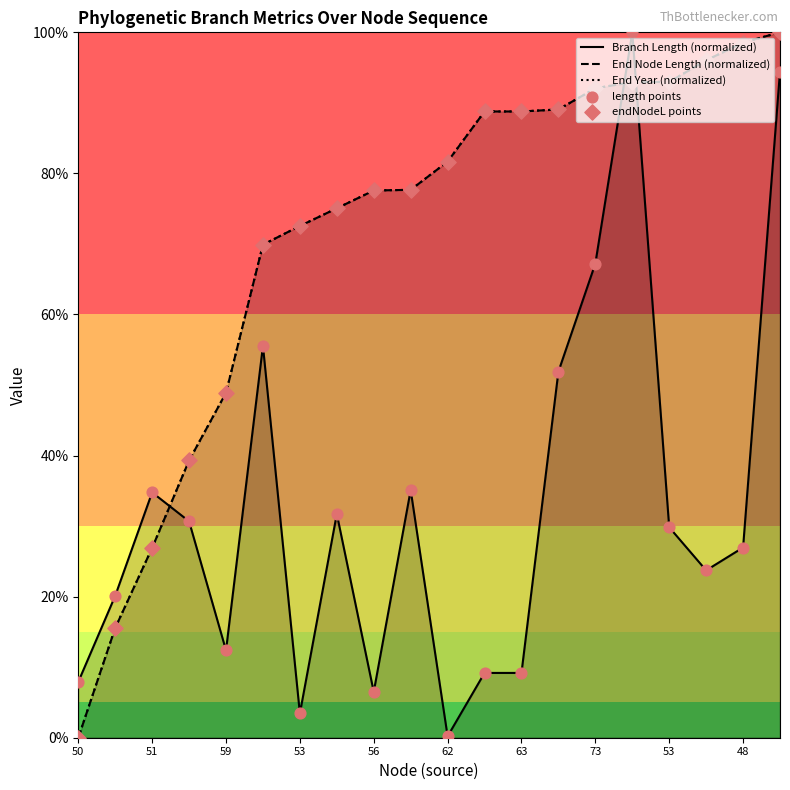

At which category is the sum across all series the highest?

19